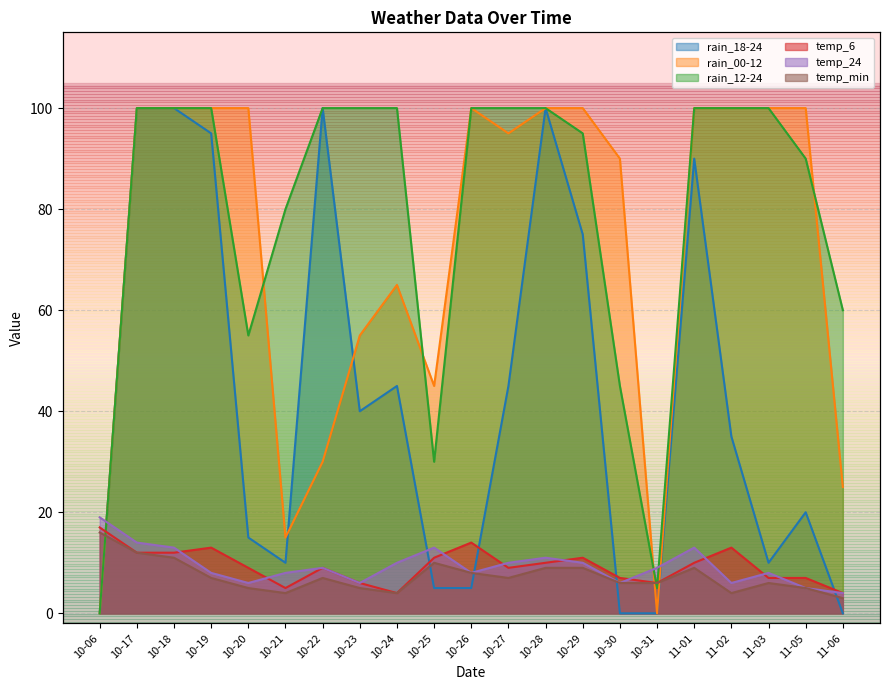

What is the maximum value shown in the chart?

100